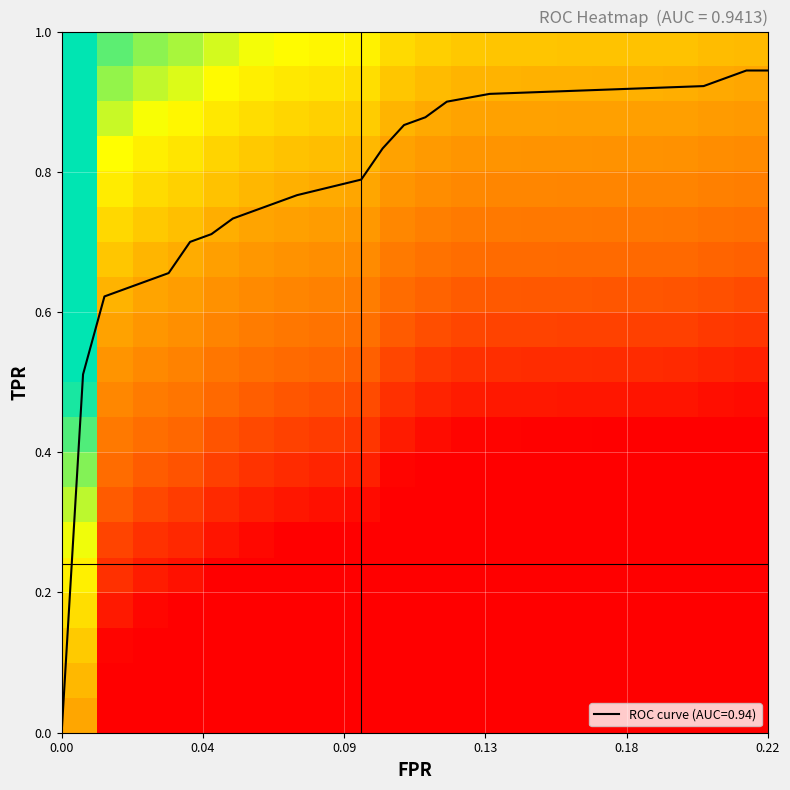

What is the spread (max minus min) of values at 0.09?

0.9